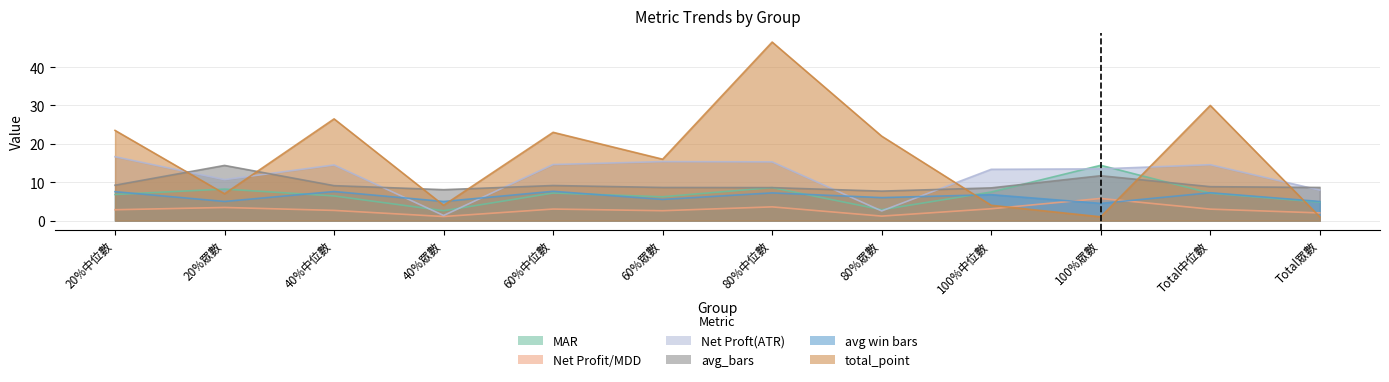

What are all the series names shown in the legend?

MAR, Net Profit/MDD, Net Proft(ATR), avg_bars, avg win bars, total_point